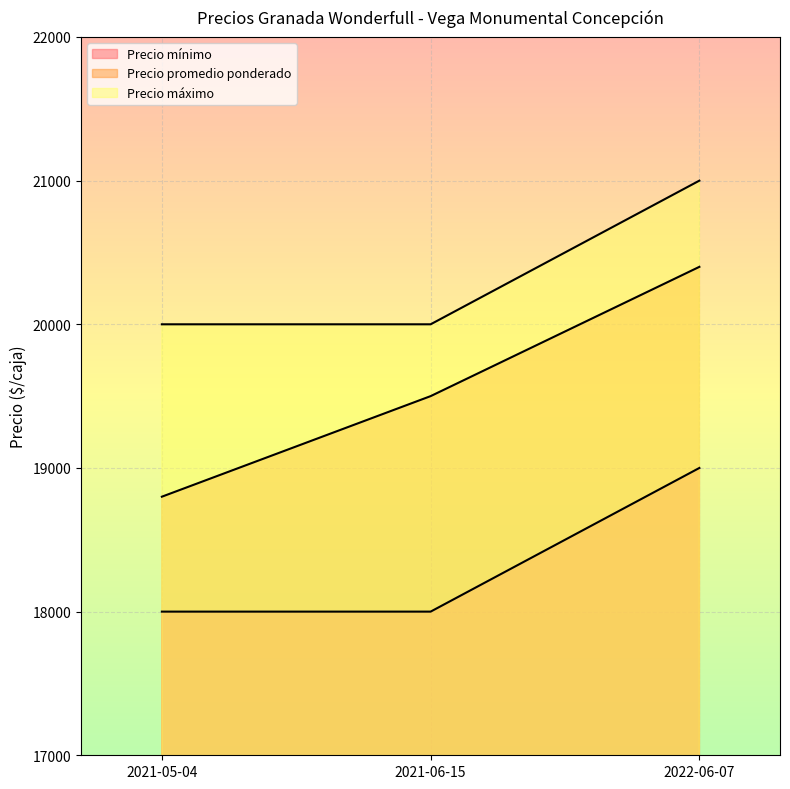

At which label does Precio máximo reach its minimum?

2021-05-04